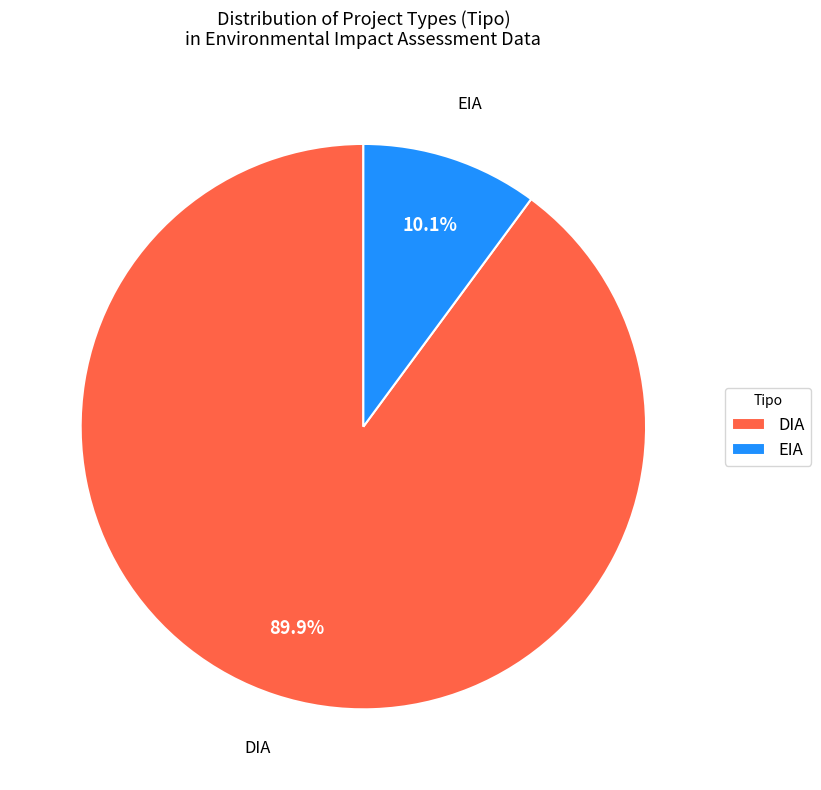

Is there a majority slice in this chart?

Yes